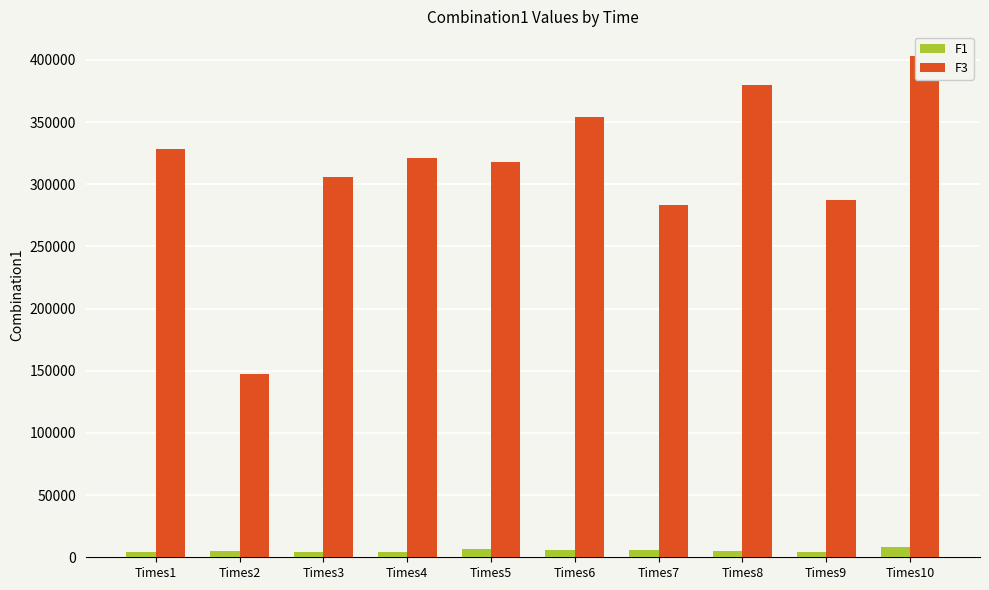

How many groups of bars are there?

10